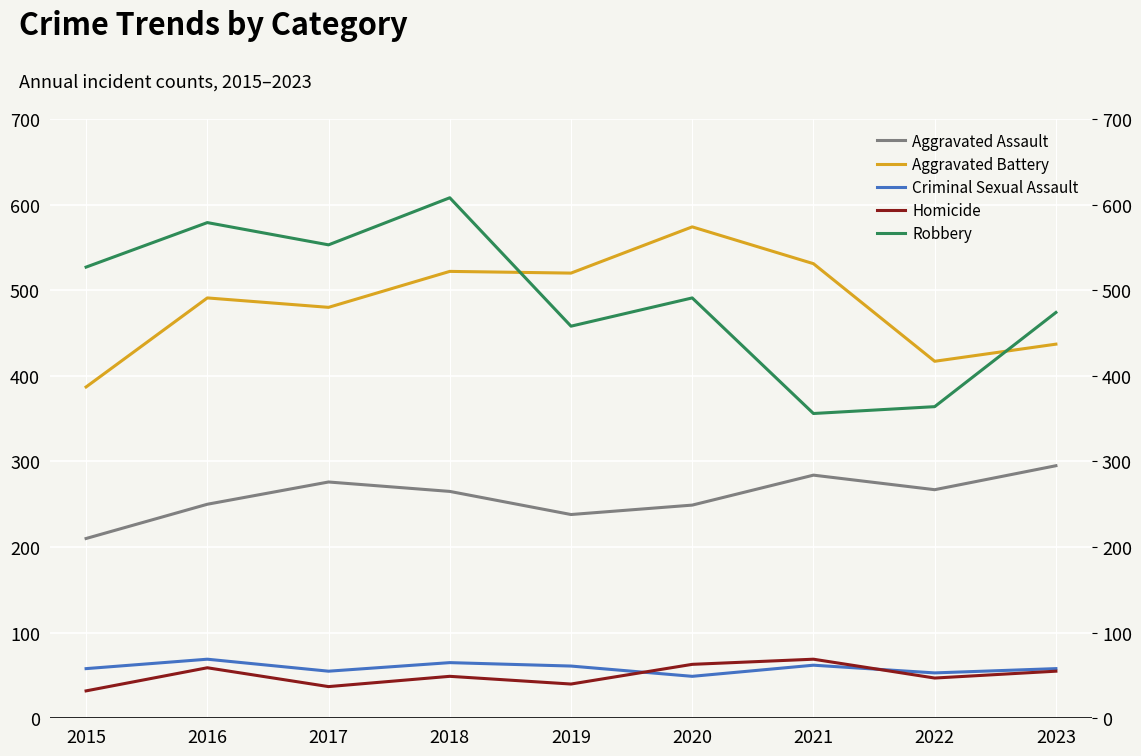

What is the sum of the Aggravated Assault values at 2022 and 2018?

532